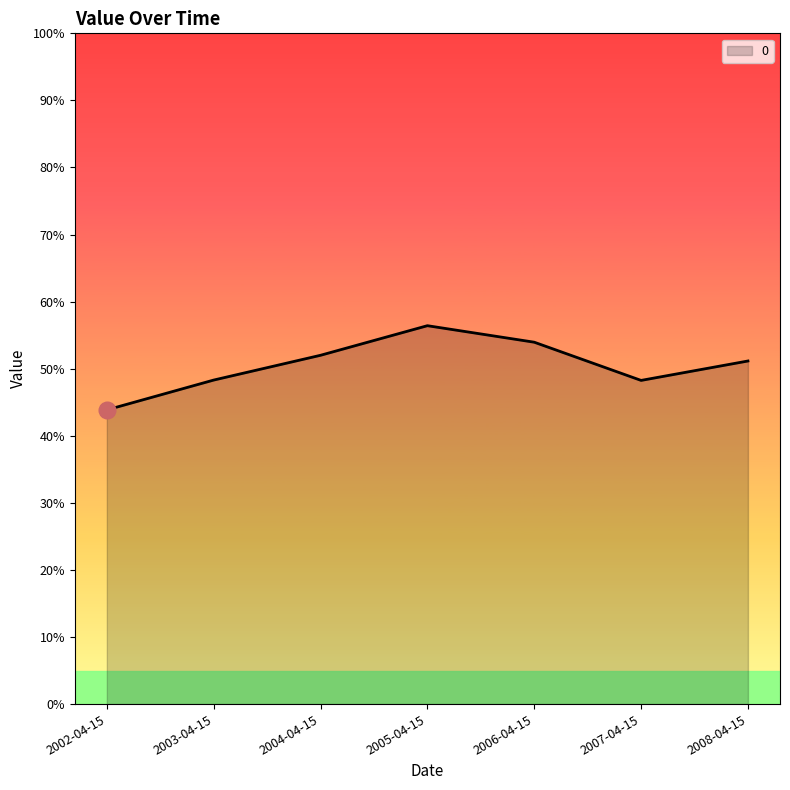

Does the chart have visible grid lines?

No